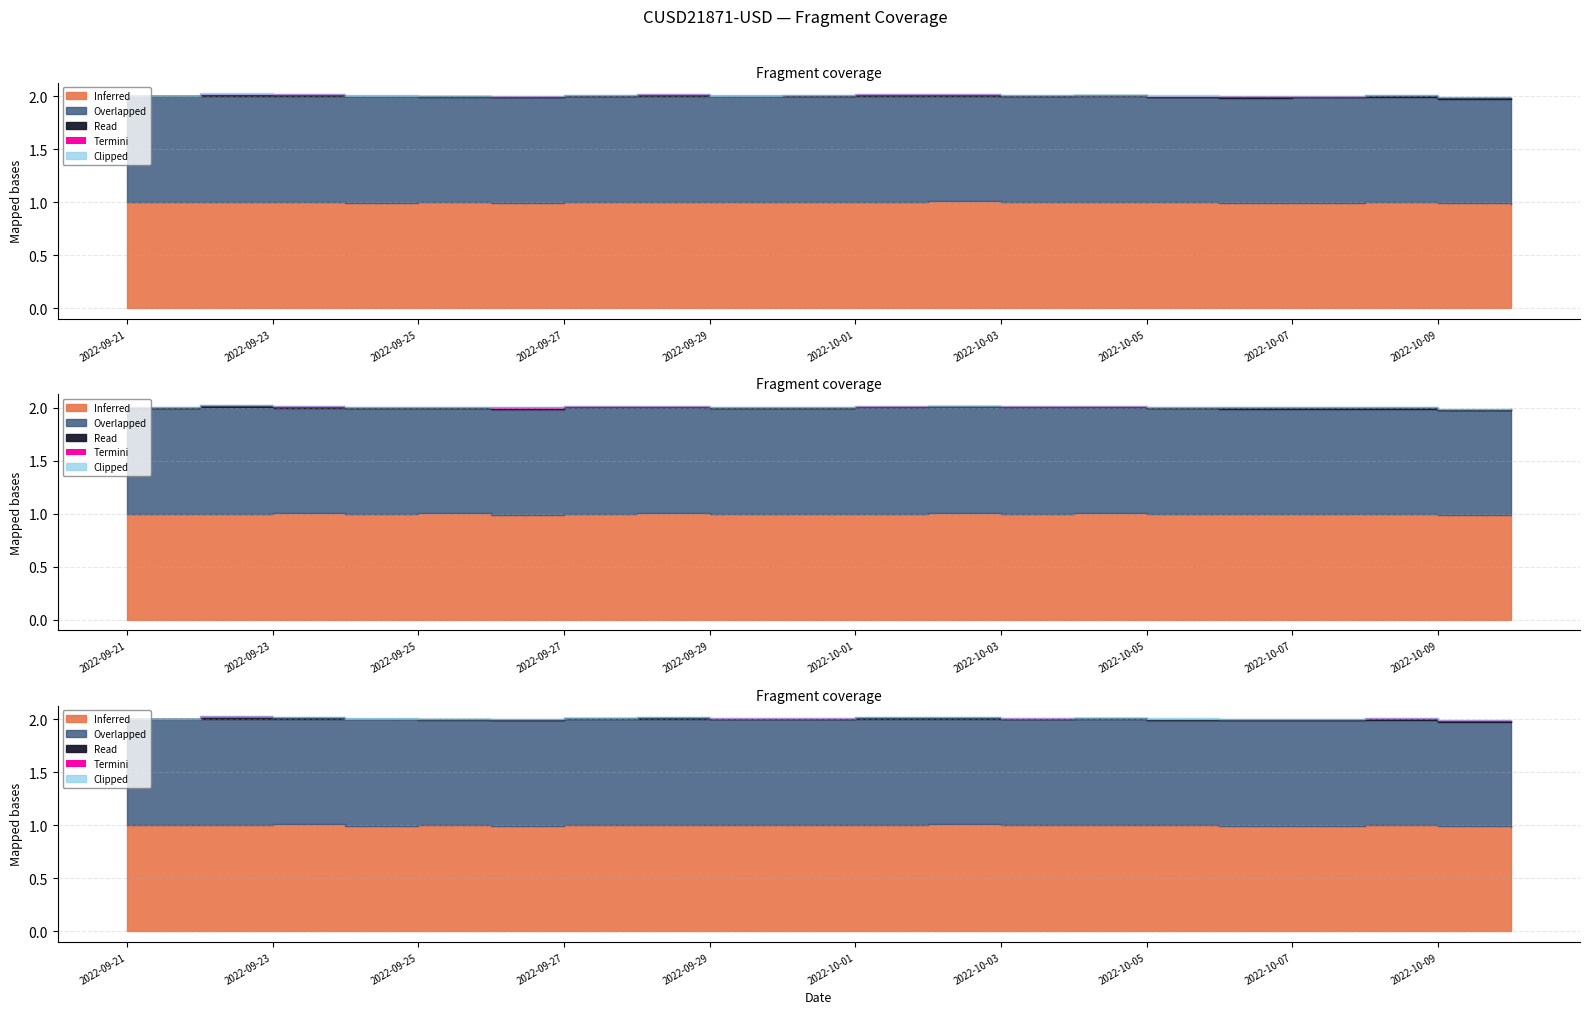

True or false: Termini and Overlapped intersect in this chart.

False